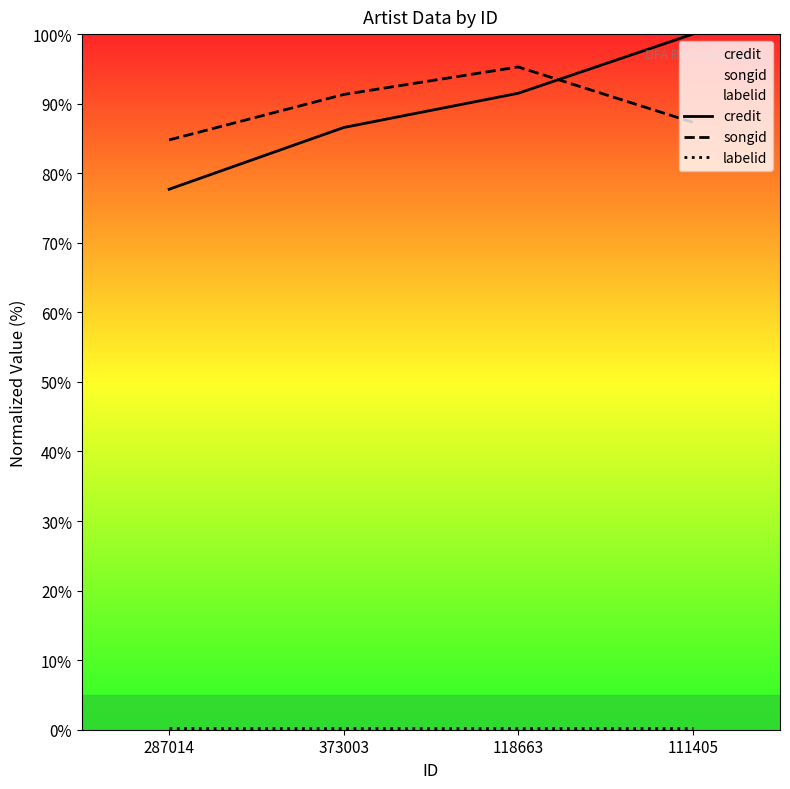

What is the total value across all series at 373003?

178.1